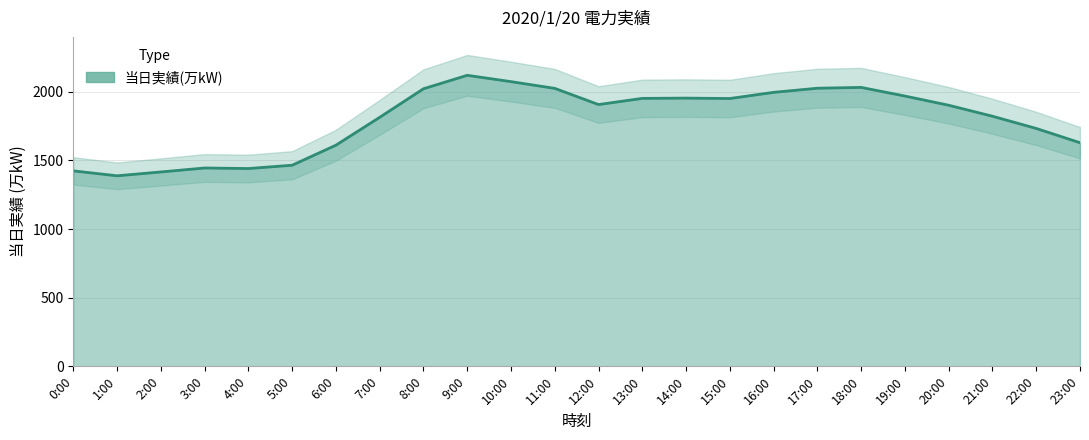

What is the value of the 18th point from the left?

2026